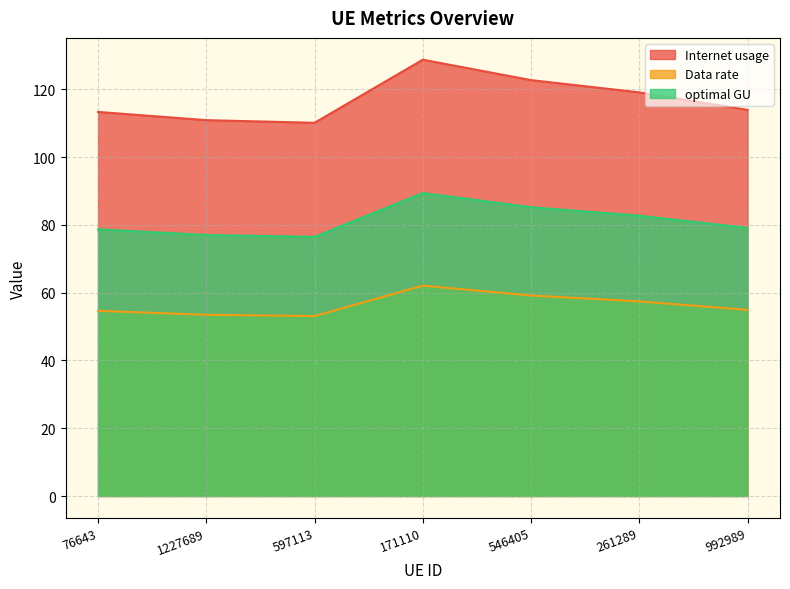

Count the number of categories in the chart.

7